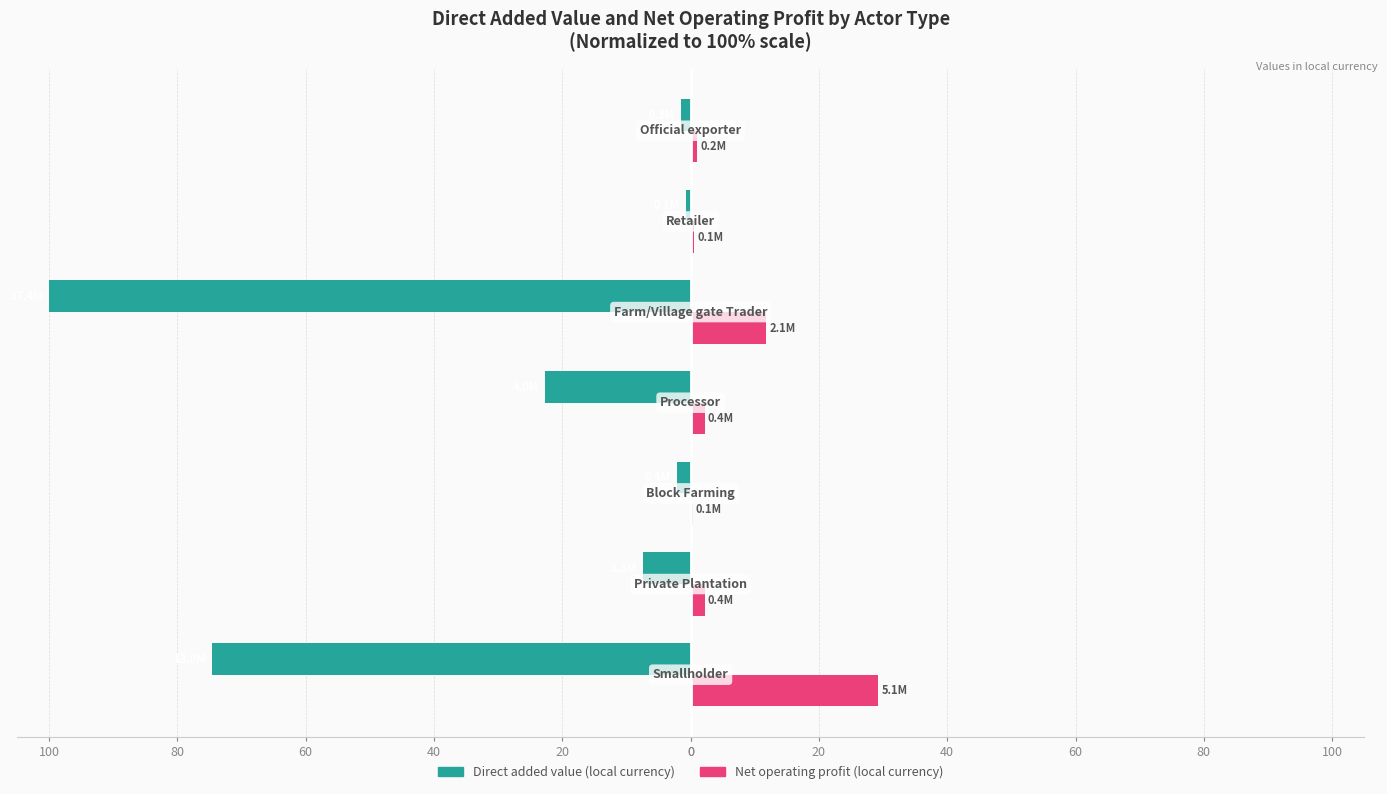

Rank the series by their maximum value, from highest to lowest.

Net operating profit (local currency), Direct added value (local currency)